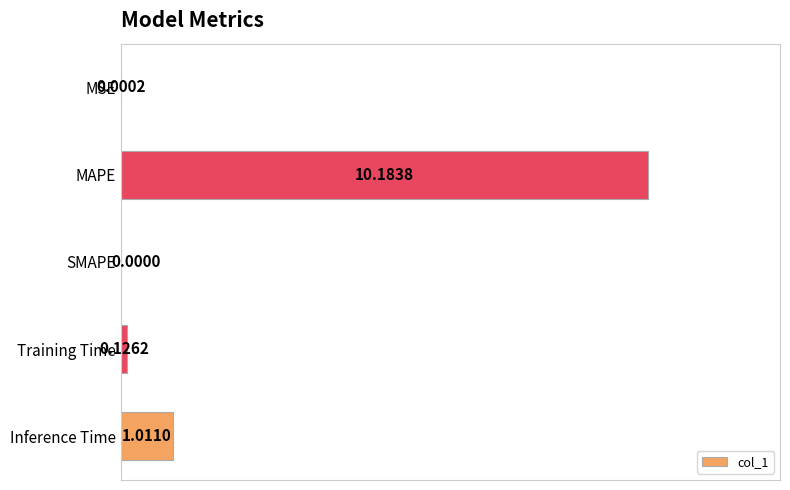

Are the bars grouped side by side (vs. stacked)?

No